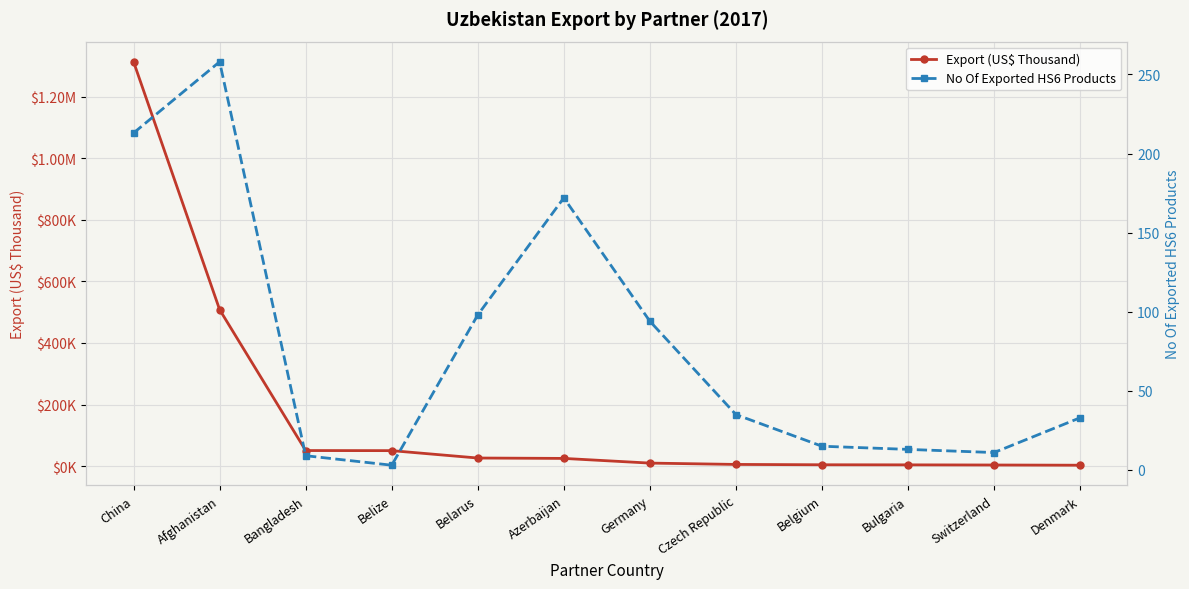

True or false: Export (US$ Thousand) has more than 2 interior local peaks.

False